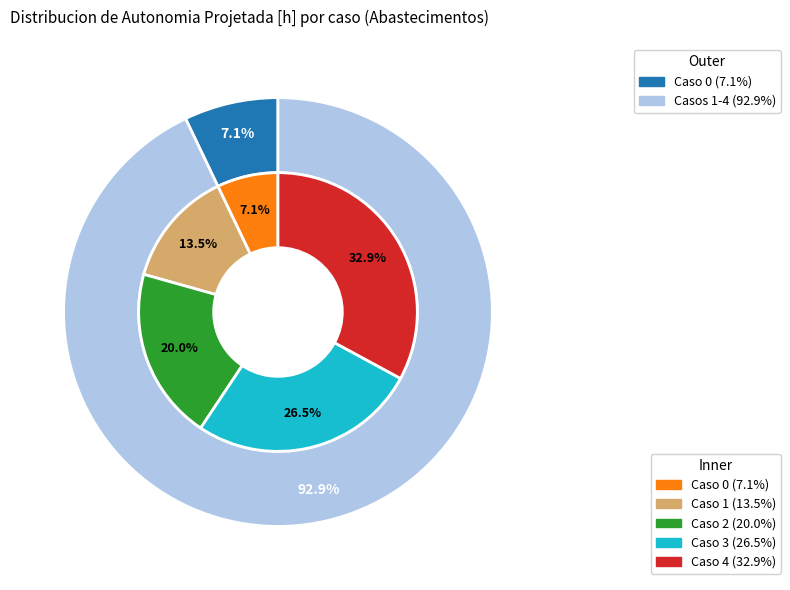

Is it true that 4 is 33% of the pie?

True